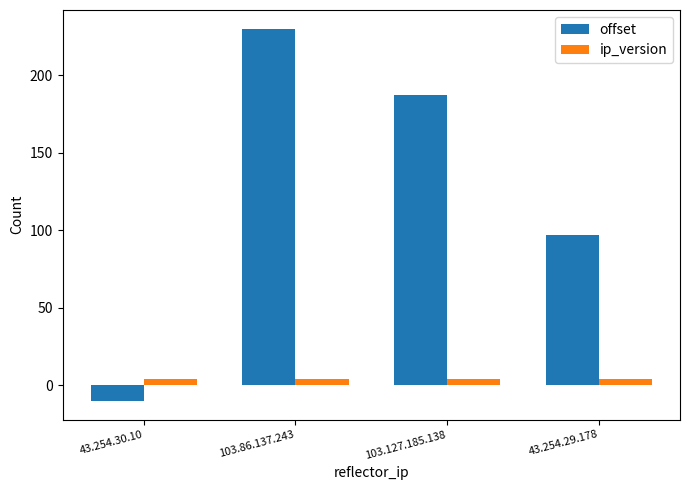

What is the approximate value of ip_version at 43.254.30.10?

4